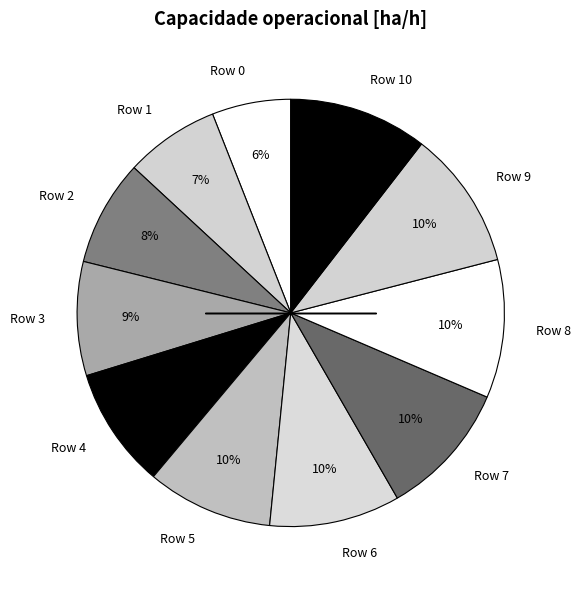

Does Row 5 represent more than half of the total?

No